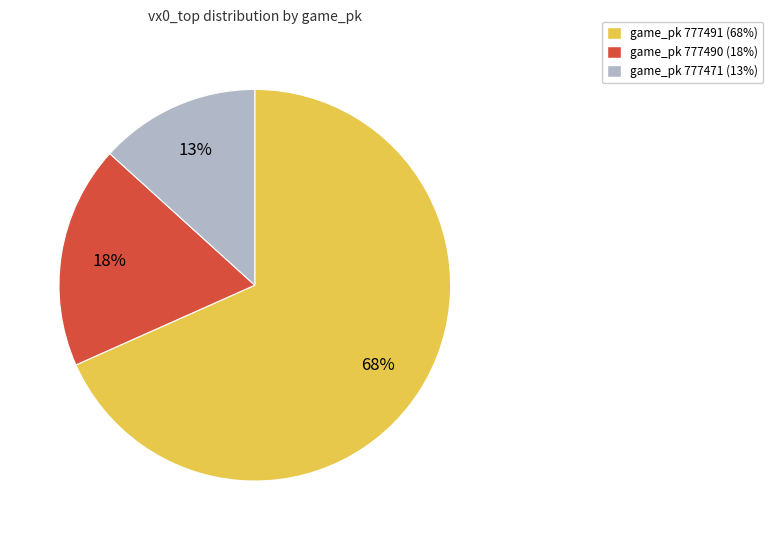

Is there any slice that represents more than half of the pie?

Yes